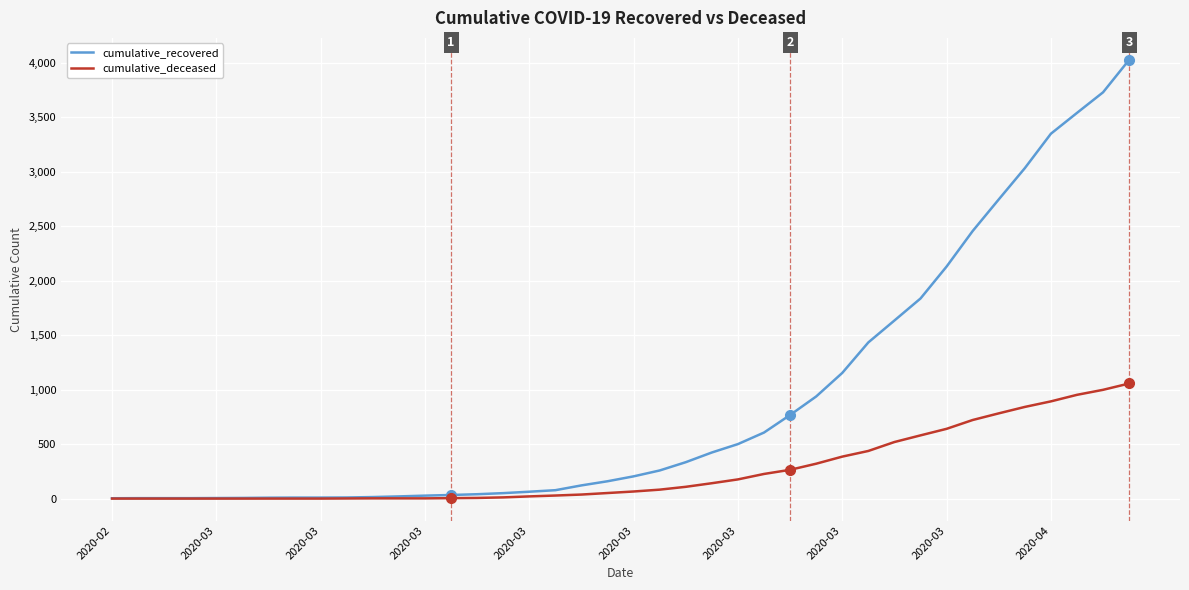

Which series has the largest range (max minus min)?

cumulative_recovered